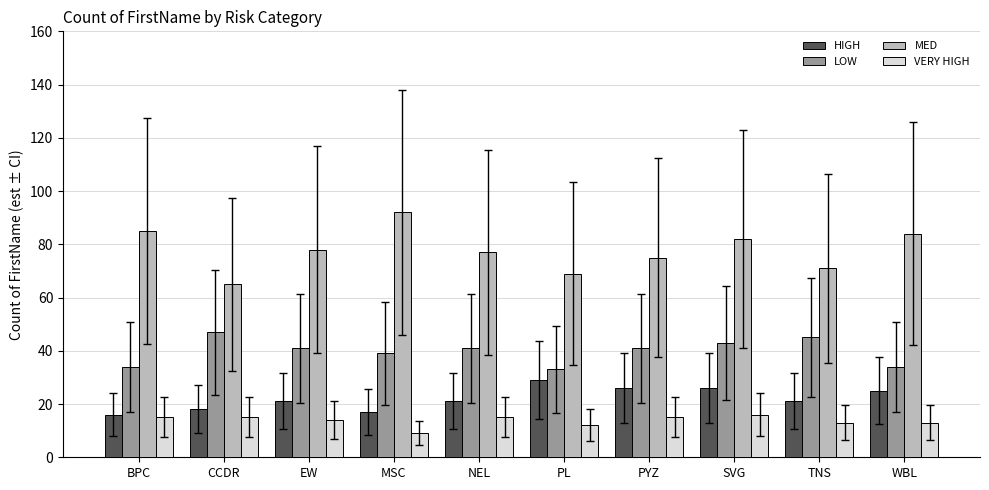

Between EW and TNS, which series saw the biggest shift?

MED